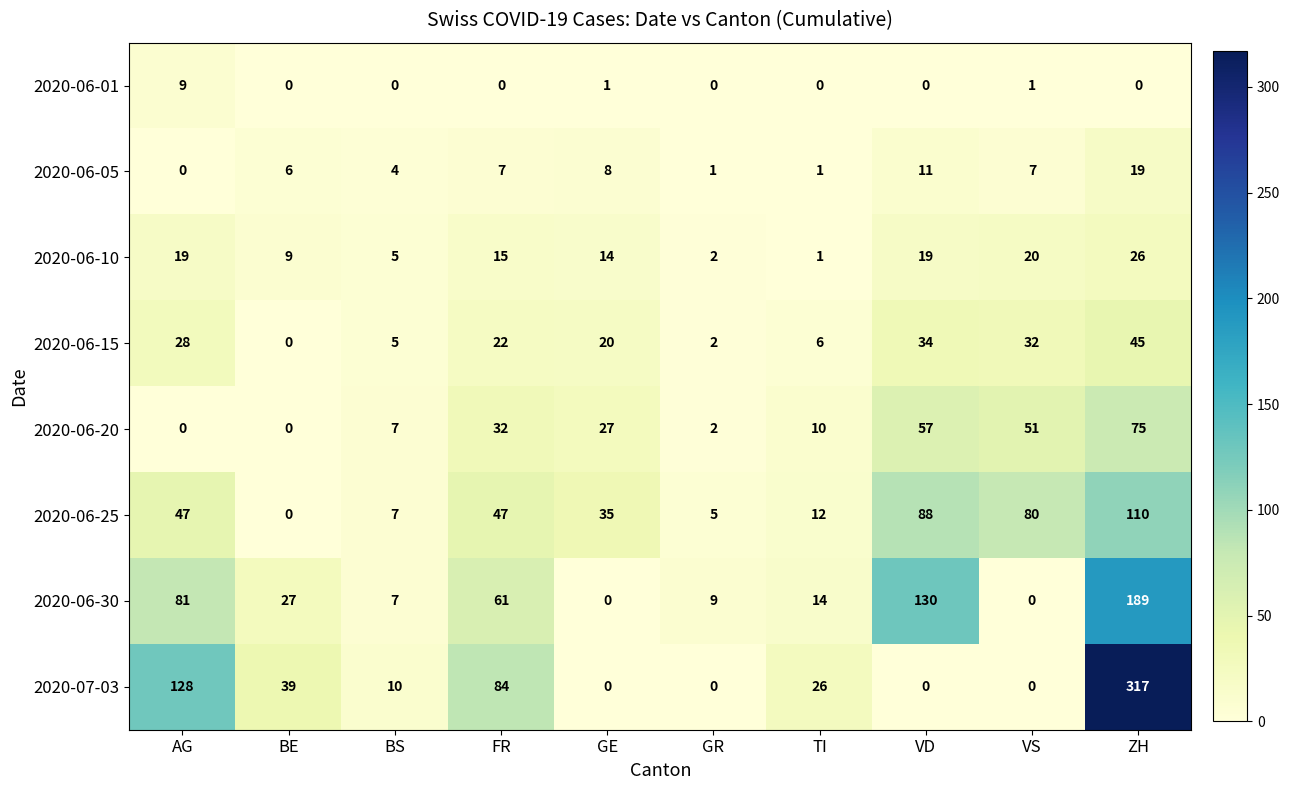

At which category is the sum across all series the highest?

ZH